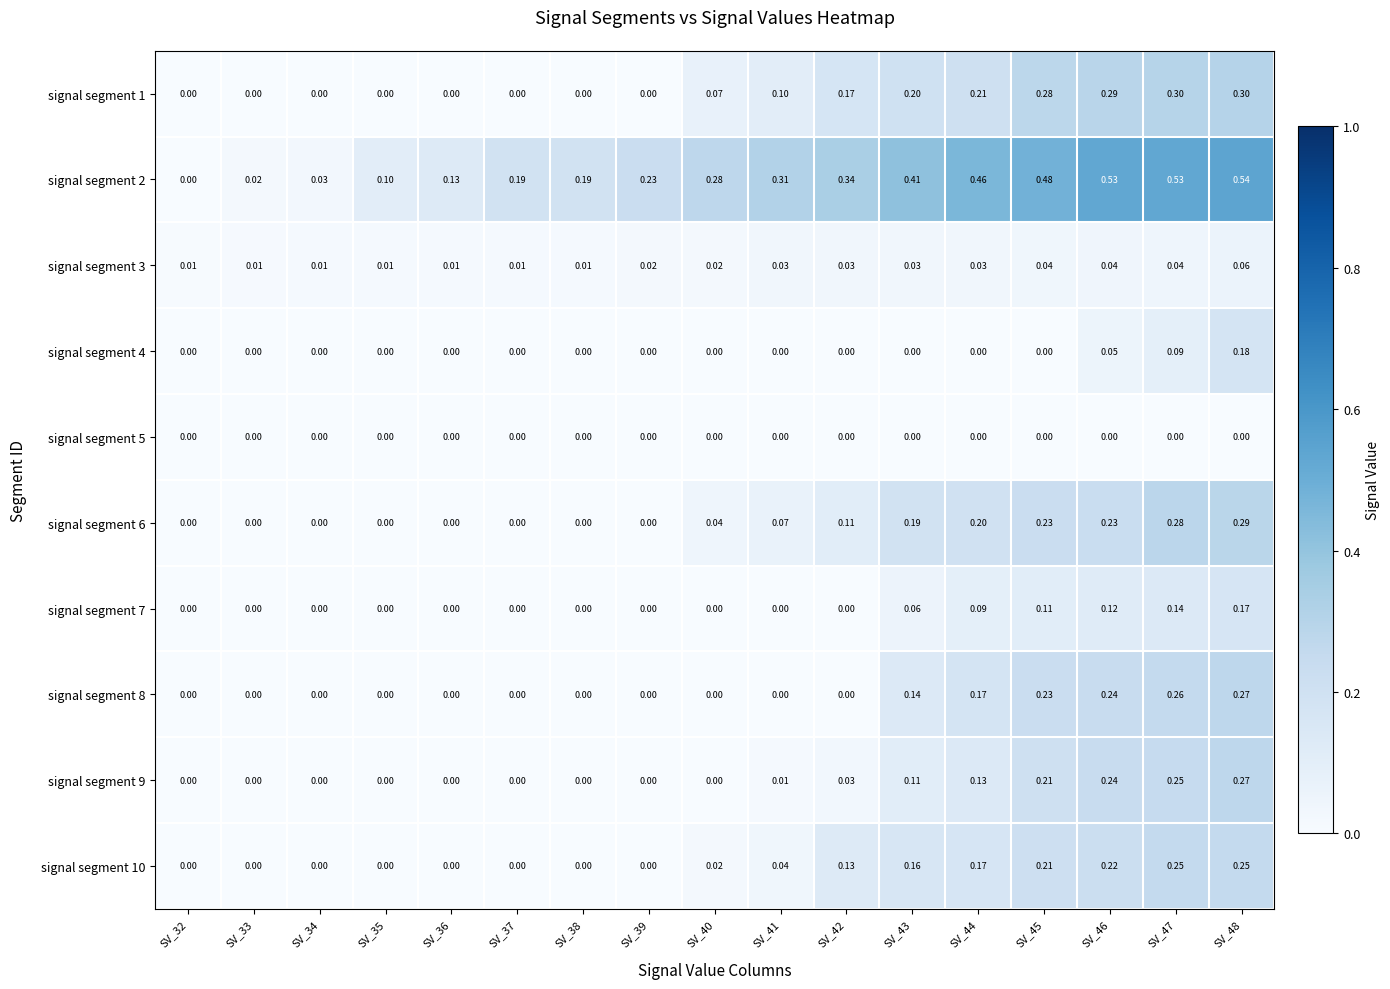

Is the value of signal segment 2 at SV_45 greater than the value of signal segment 8 at SV_34?

Yes